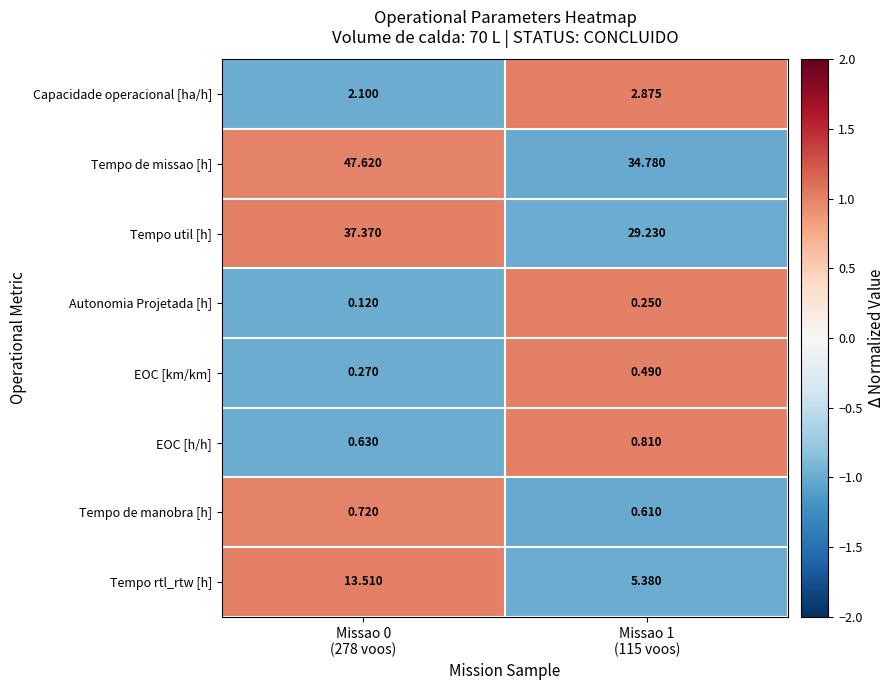

Which series has the widest spread of values?

Tempo de missao [h]